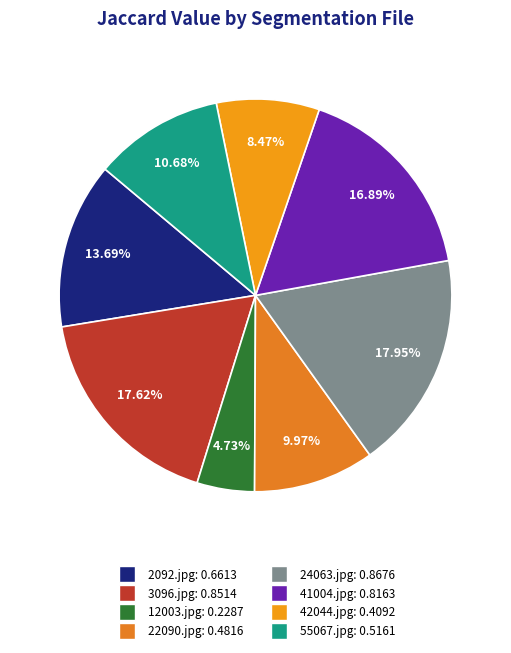

What percentage is the 12003.jpg slice, to the nearest percent?

5%